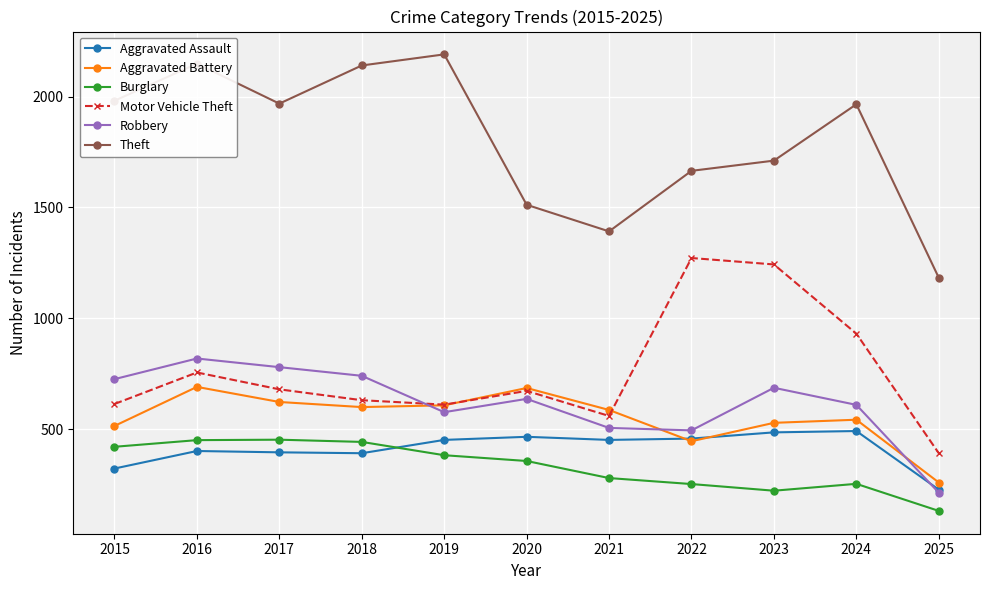

Where does the Robbery series first go above 637?

2015